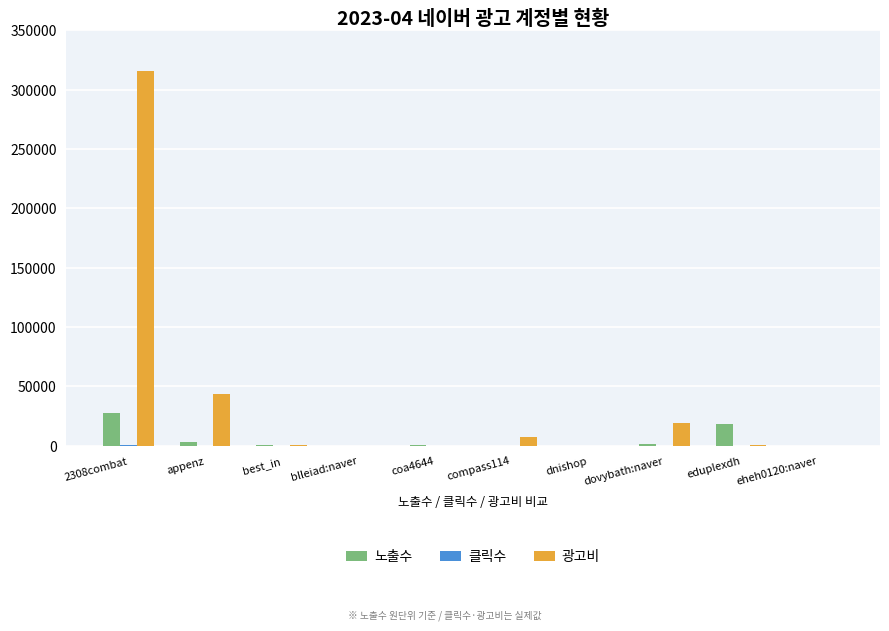

What is the total value across all series at best_in?

1491